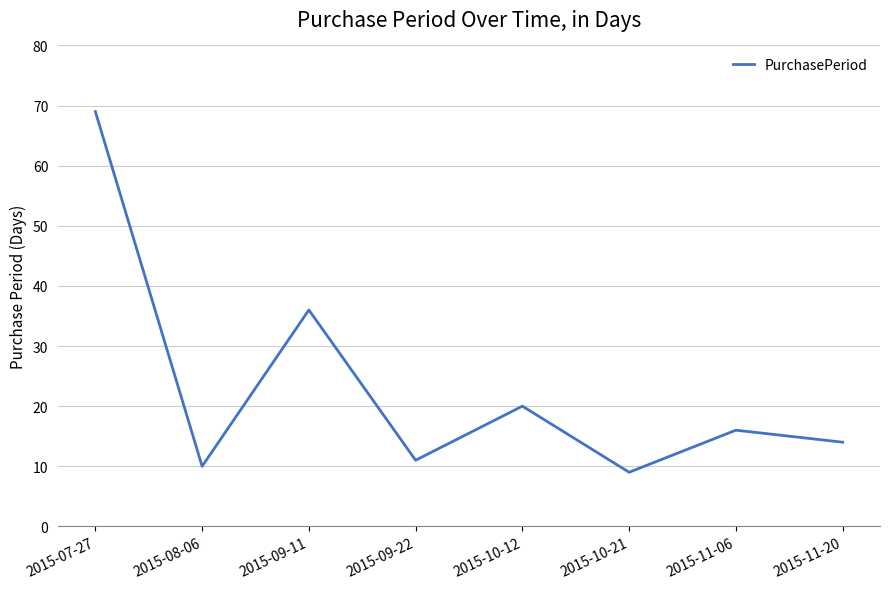

Reading right to left, list all the values displayed in this chart.

14	16	9	20	11	36	10	69